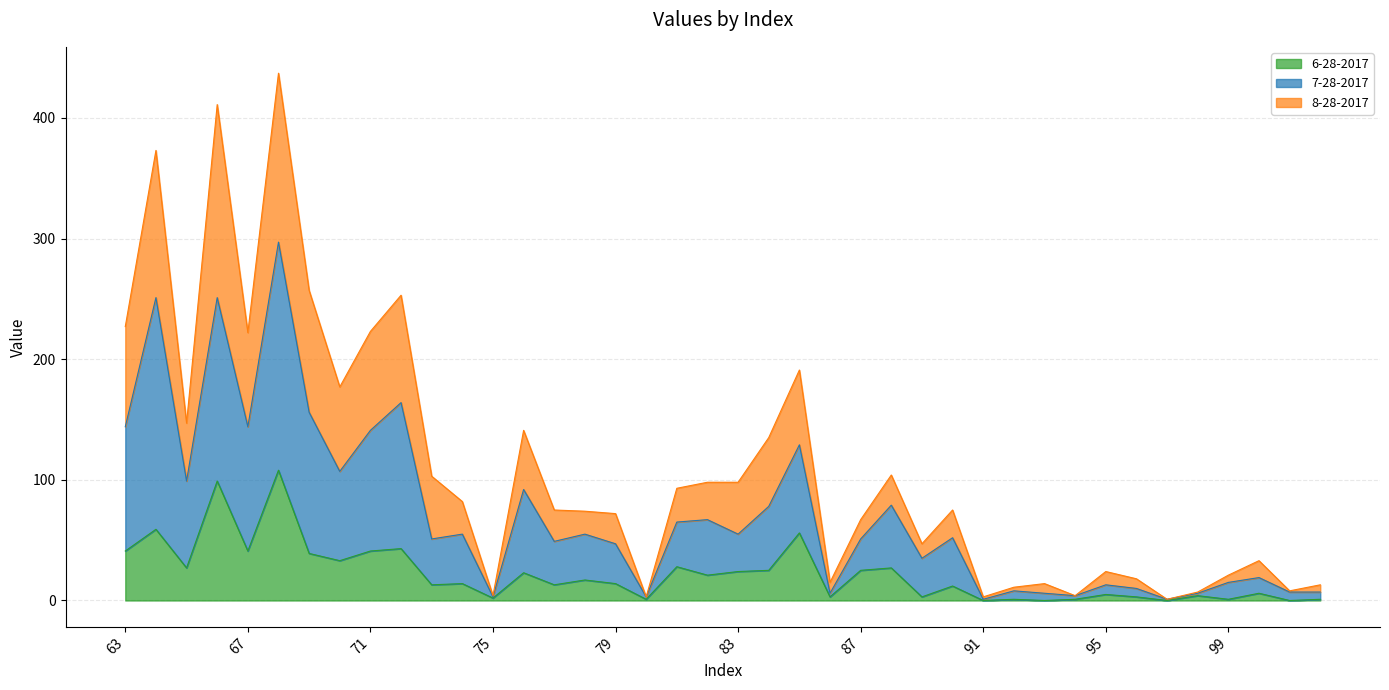

What is the value of the 8-28-2017 point at the 34th from the left?

18